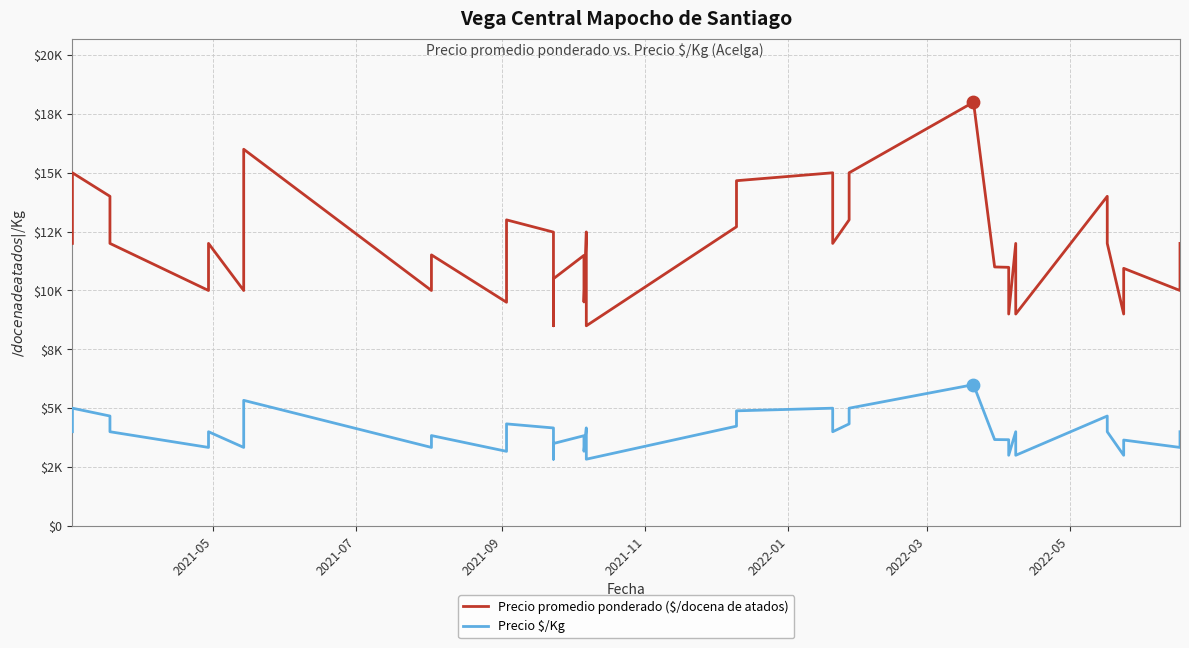

Which series contains the highest Y value?

Precio promedio ponderado ($/docena de atados)